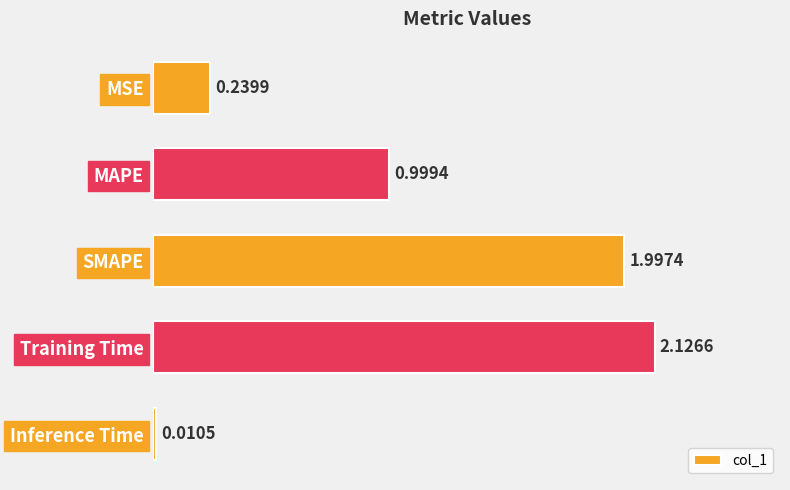

What is the change in value from MAPE to Training Time?

+1.1